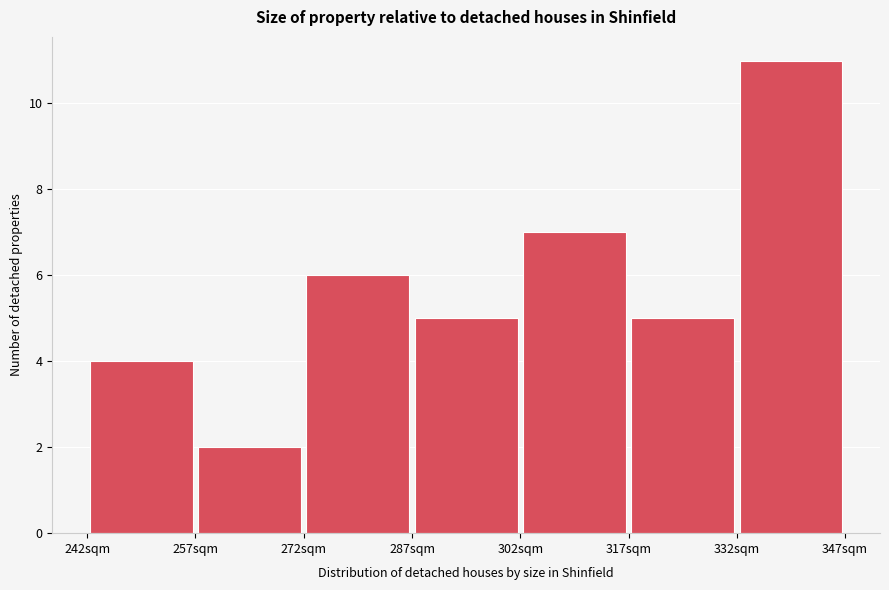

Reading left to right, list every bar in this chart as the range it spans on the x-axis followed by its height. Neither the bar edges nor the heights are printed on the chart, so give them approximately, as read against the axes.

242.5 to 257.5: 4
257.5 to 272.5: 2
272.5 to 287.5: 6
287.5 to 302.5: 5
302.5 to 317.5: 7
317.5 to 332.5: 5
332.5 to 347.5: 11